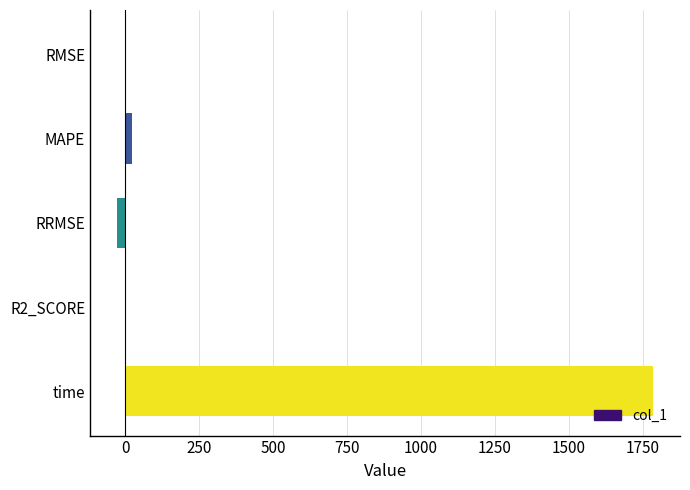

At which label is the value closest to 878?

MAPE